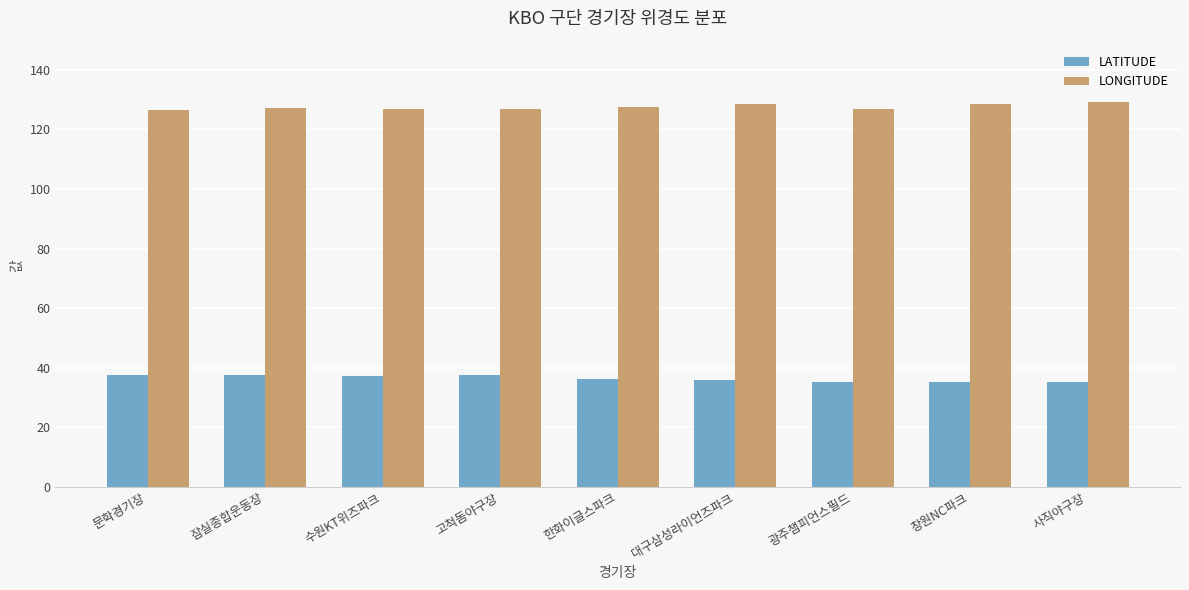

Is it true that LONGITUDE equals 128.6 at 창원NC파크?

True